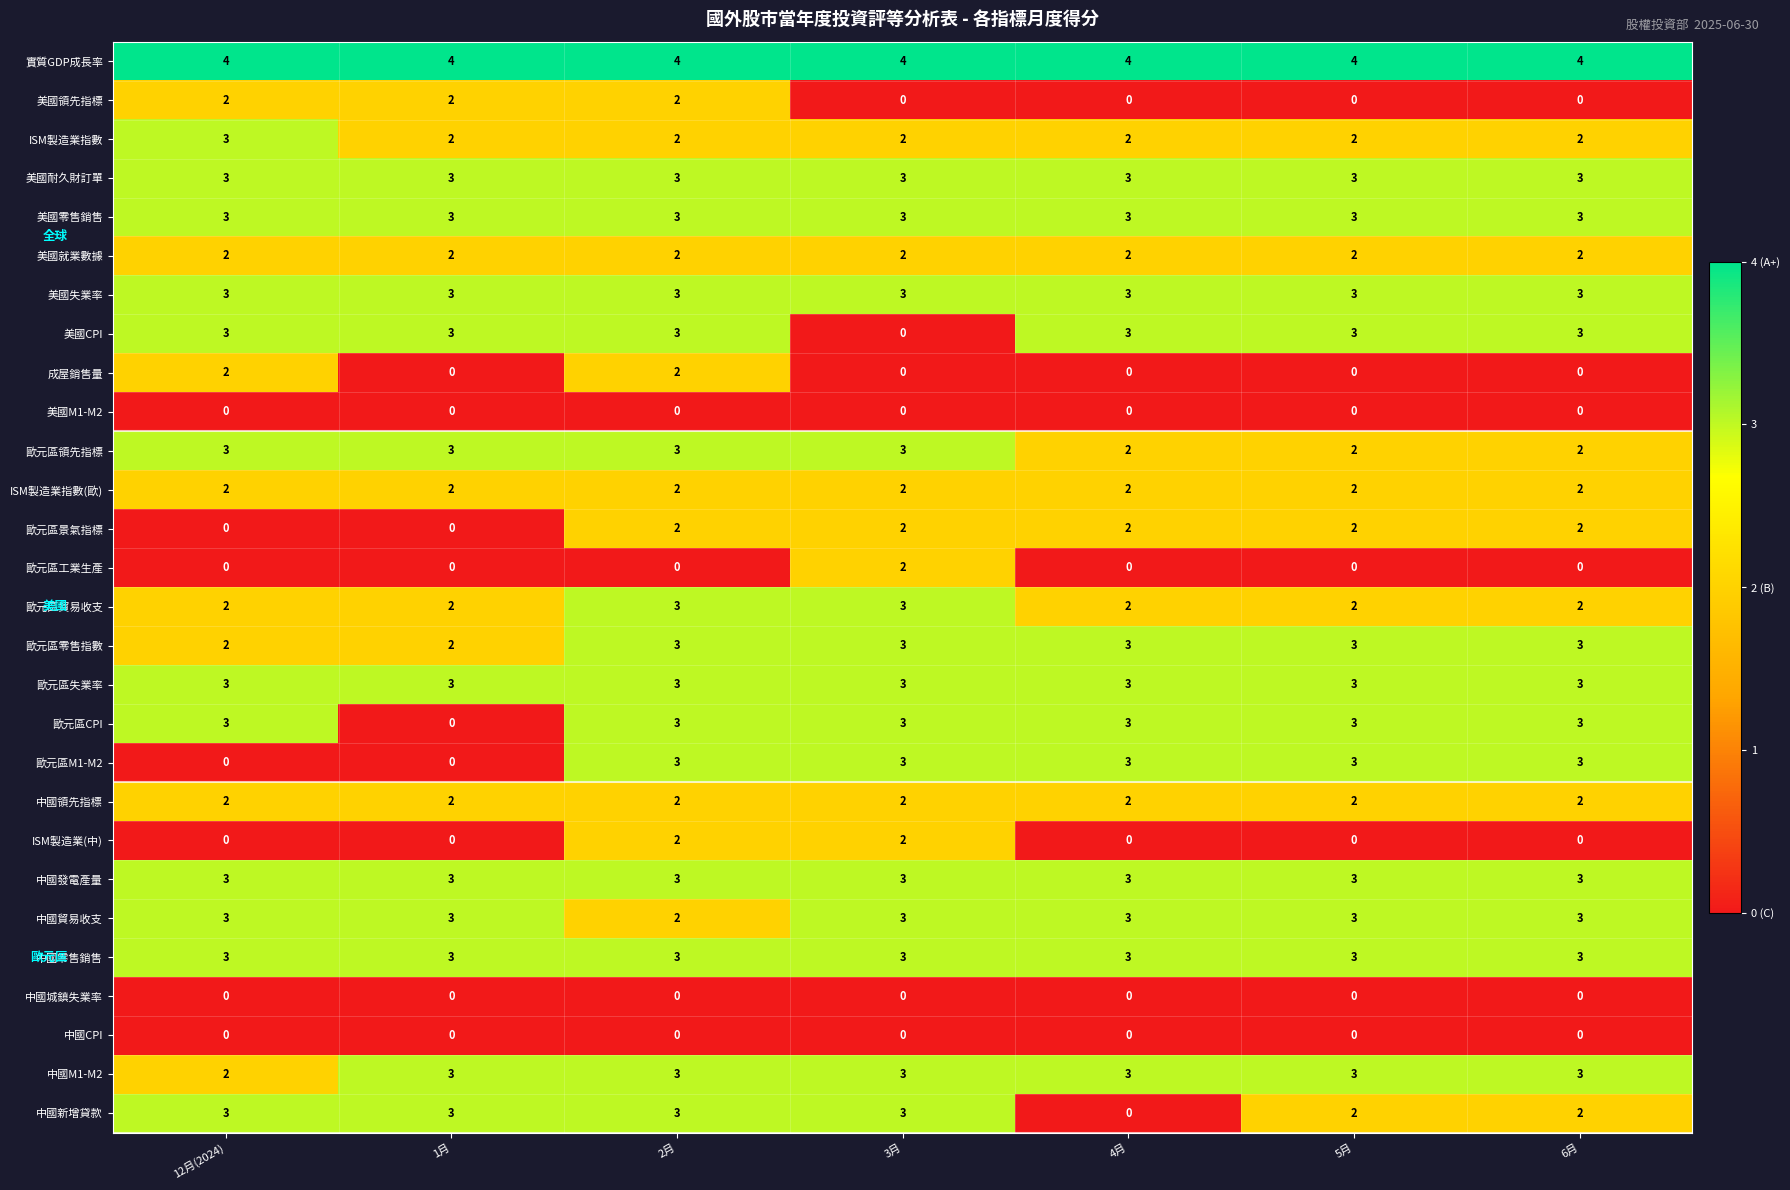

What is the minimum value for 中國零售銷售?

3